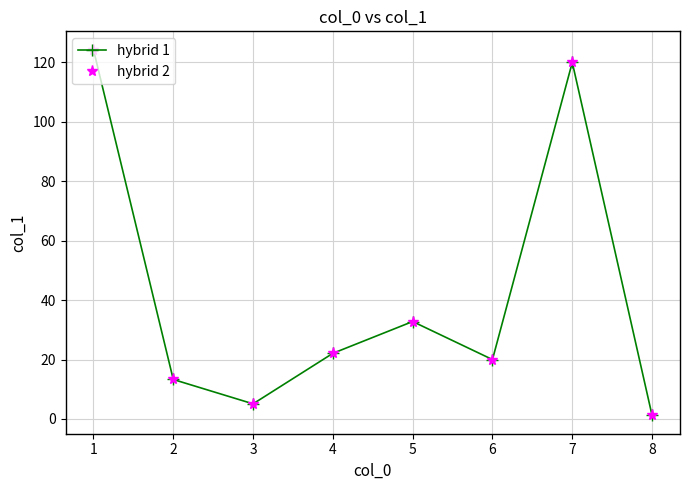

Does the chart have visible grid lines?

Yes